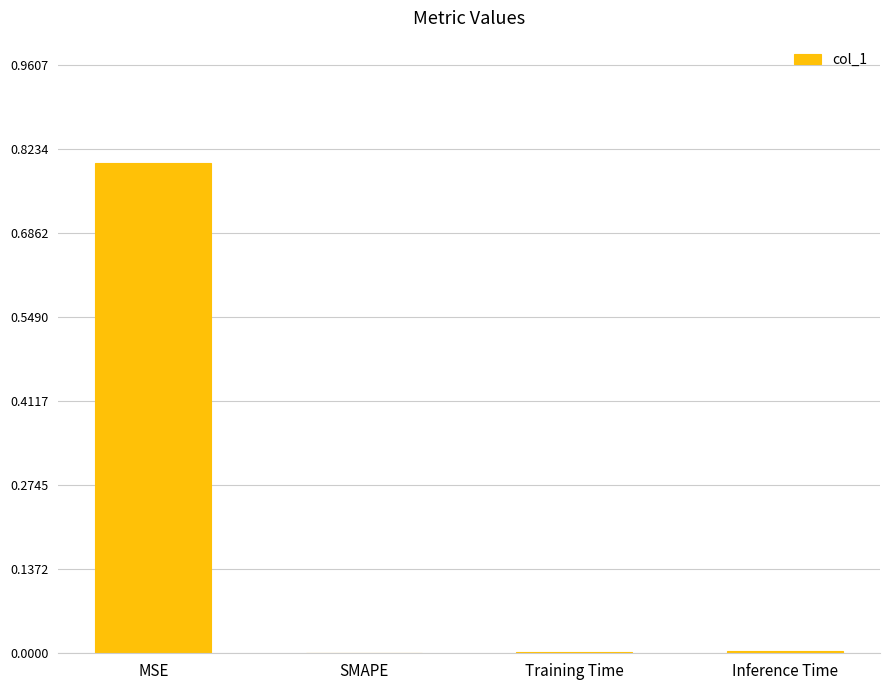

Read the value at MSE.

0.8